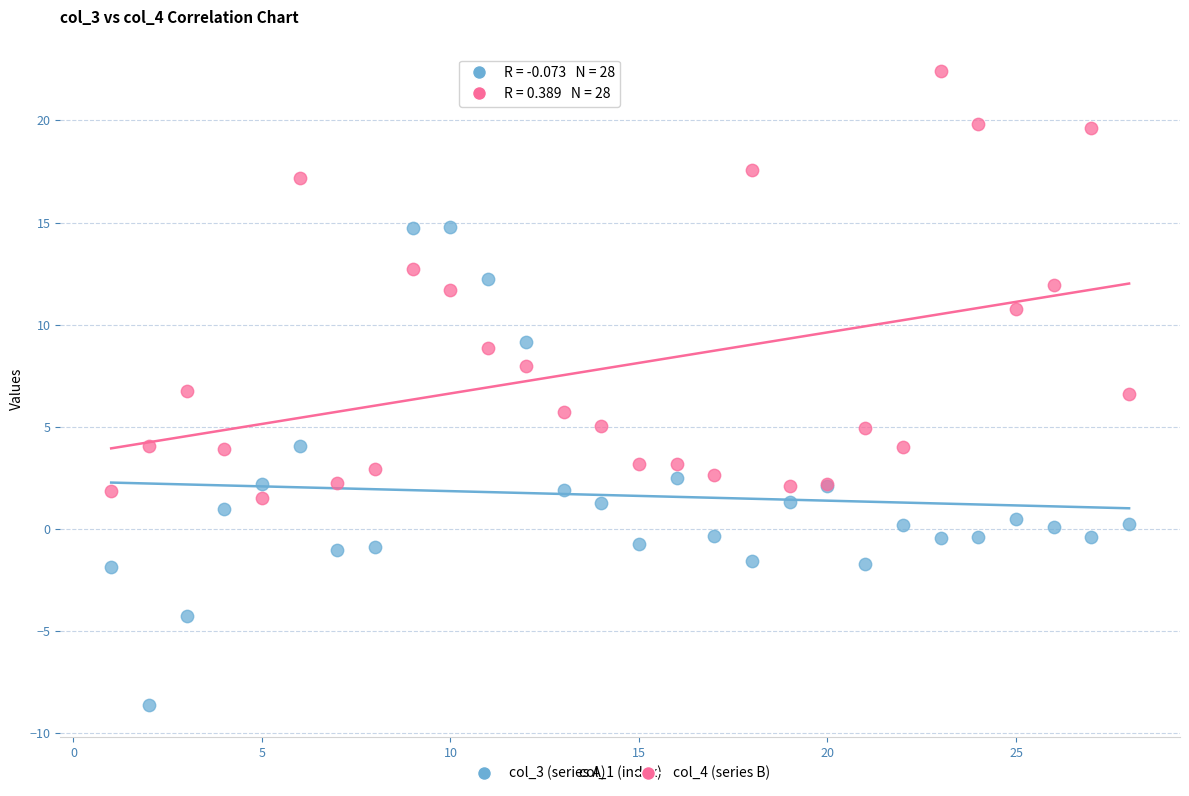

Which series contains the highest Y value?

col_4 (series B)